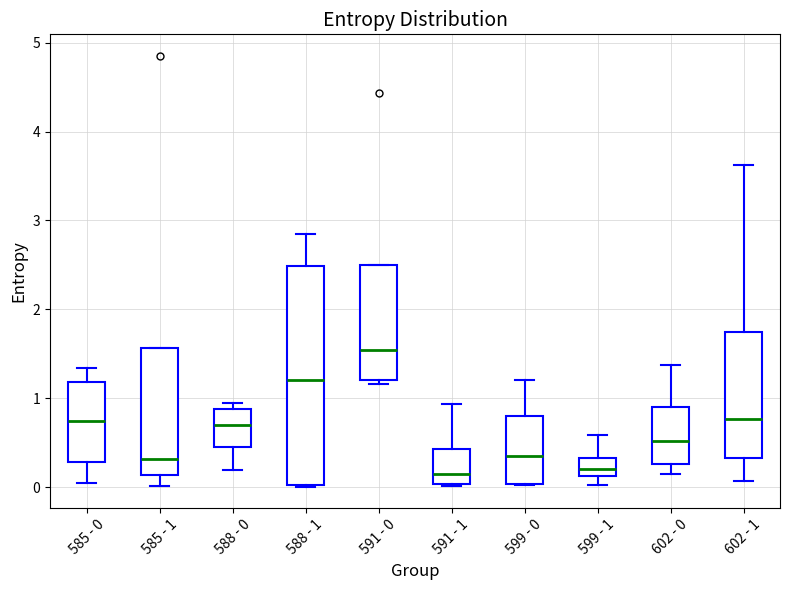

Reading left to right, read every box against the y-axis: the position of its median line, the range the box covers, and the ends of its whiskers. The values are not printed on the chart, so give them approximately, as read against the axis.

585 - 0: median 0.7, box 0.3 to 1.2, whiskers 0.0 to 1.3
585 - 1: median 0.3, box 0.1 to 1.6, whiskers 0.0 to 1.6
588 - 0: median 0.7, box 0.4 to 0.9, whiskers 0.2 to 0.9 (just above the box's upper edge)
588 - 1: median 1.2, box 0.0 to 2.5, whiskers 0.0 to 2.8
591 - 0: median 1.5, box 1.2 to 2.5, whiskers 1.2 (just below the box's lower edge) to 2.5
591 - 1: median 0.1, box 0.0 to 0.4, whiskers 0.0 to 0.9
599 - 0: median 0.4, box 0.0 to 0.8, whiskers 0.0 to 1.2
599 - 1: median 0.2, box 0.1 to 0.3, whiskers 0.0 to 0.6
602 - 0: median 0.5, box 0.3 to 0.9, whiskers 0.1 to 1.4
602 - 1: median 0.8, box 0.3 to 1.7, whiskers 0.1 to 3.6